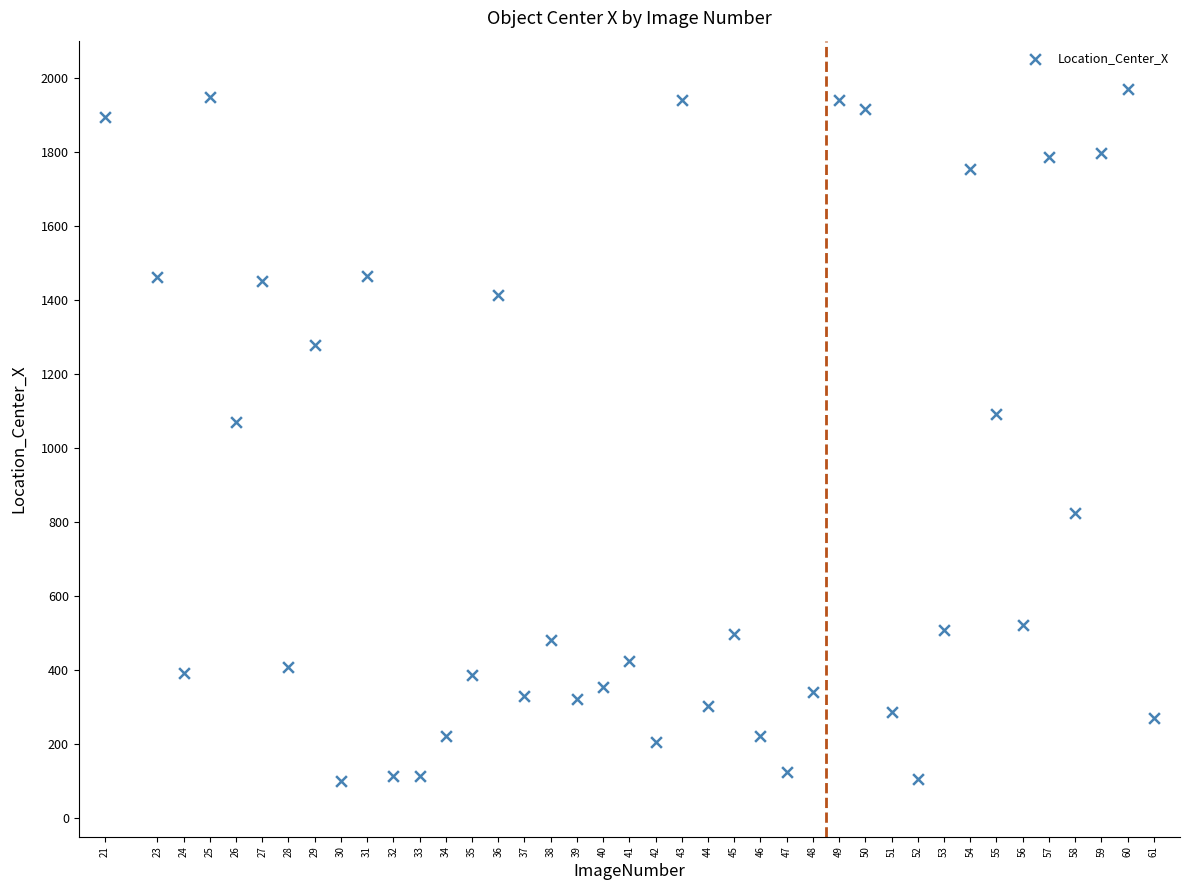

What is the range of Y values (max minus min)?

1869.9